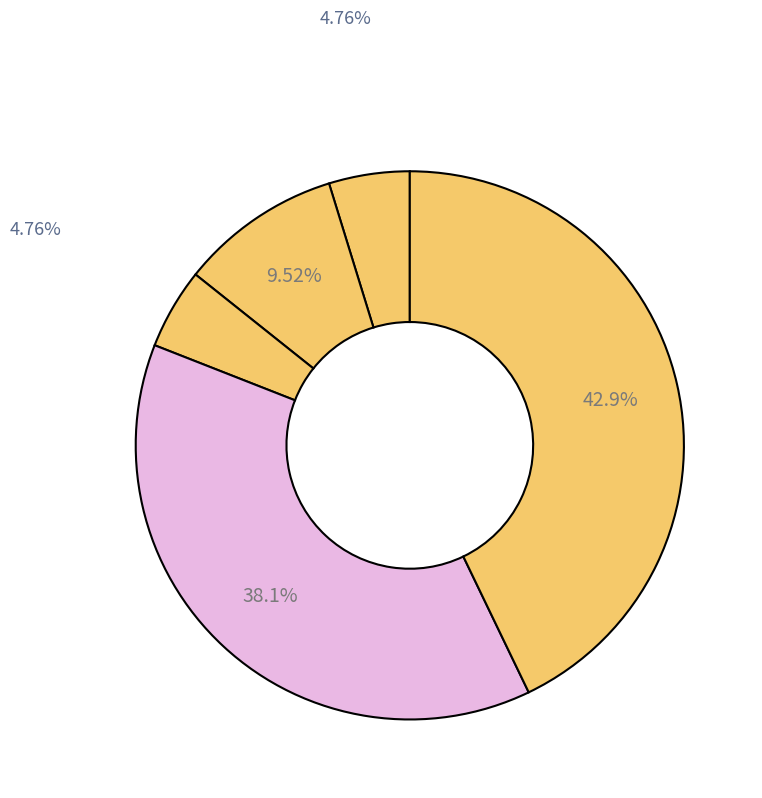

To the nearest percent, what is the average slice percentage?

20%